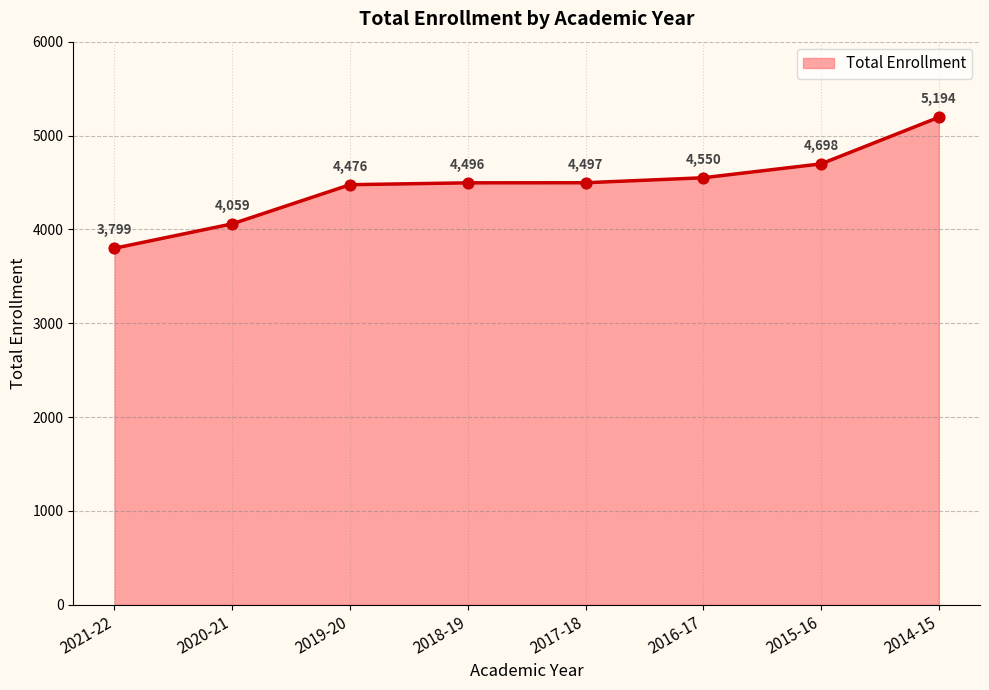

Approximately how many times larger is the value at 2019-20 compared to 2015-16?

1.0